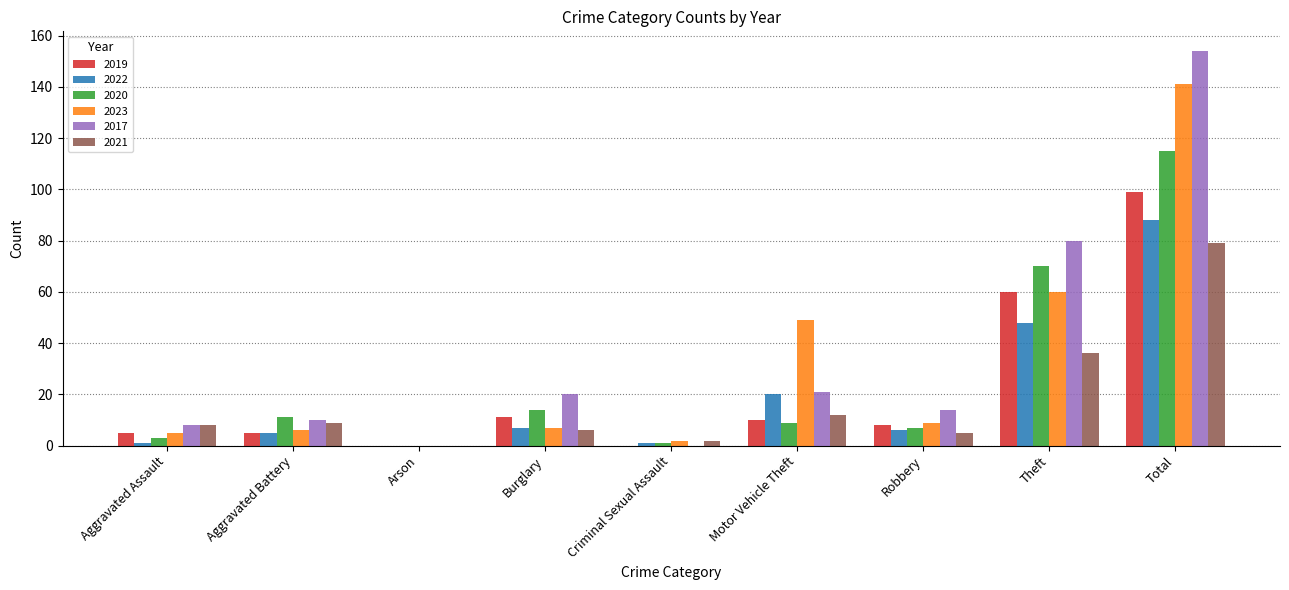

Reading right to left, list all the values displayed in this chart.

2019: Total=99	Theft=60	Robbery=8	Motor Vehicle Theft=10	Criminal Sexual Assault=0	Burglary=11	Arson=0	Aggravated Battery=5	Aggravated Assault=5
2022: Total=88	Theft=48	Robbery=6	Motor Vehicle Theft=20	Criminal Sexual Assault=1	Burglary=7	Arson=0	Aggravated Battery=5	Aggravated Assault=1
2020: Total=115	Theft=70	Robbery=7	Motor Vehicle Theft=9	Criminal Sexual Assault=1	Burglary=14	Arson=0	Aggravated Battery=11	Aggravated Assault=3
2023: Total=141	Theft=60	Robbery=9	Motor Vehicle Theft=49	Criminal Sexual Assault=2	Burglary=7	Arson=0	Aggravated Battery=6	Aggravated Assault=5
2017: Total=154	Theft=80	Robbery=14	Motor Vehicle Theft=21	Criminal Sexual Assault=0	Burglary=20	Arson=0	Aggravated Battery=10	Aggravated Assault=8
2021: Total=79	Theft=36	Robbery=5	Motor Vehicle Theft=12	Criminal Sexual Assault=2	Burglary=6	Arson=0	Aggravated Battery=9	Aggravated Assault=8